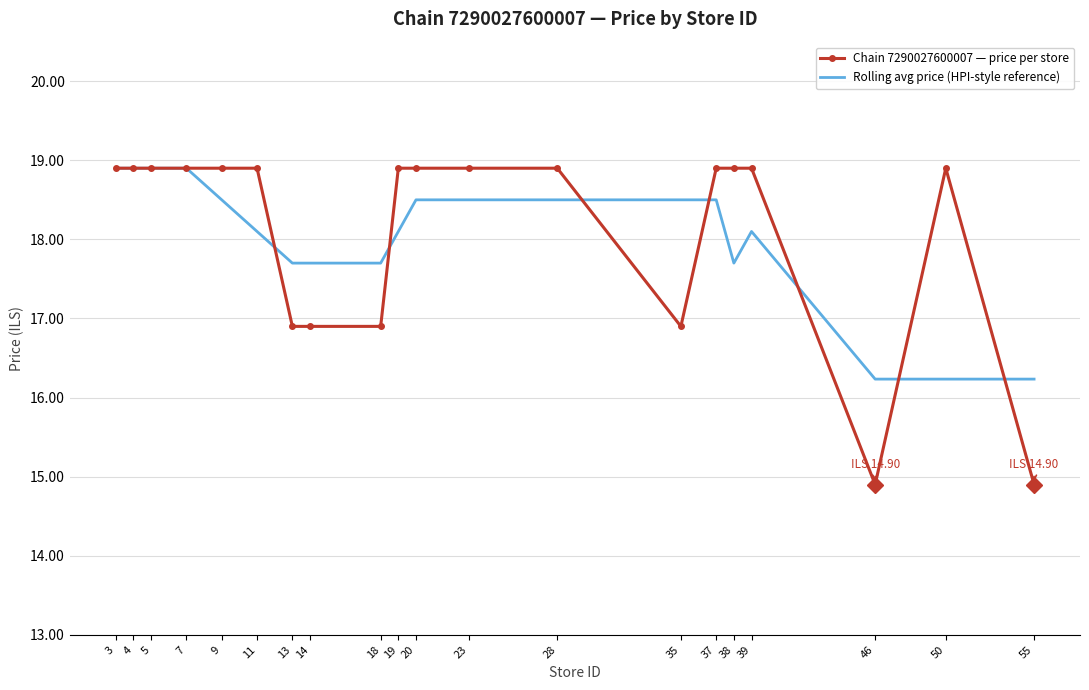

True or false: Chain 7290027600007 — price per store has more than 0 points higher than both neighbors.

True